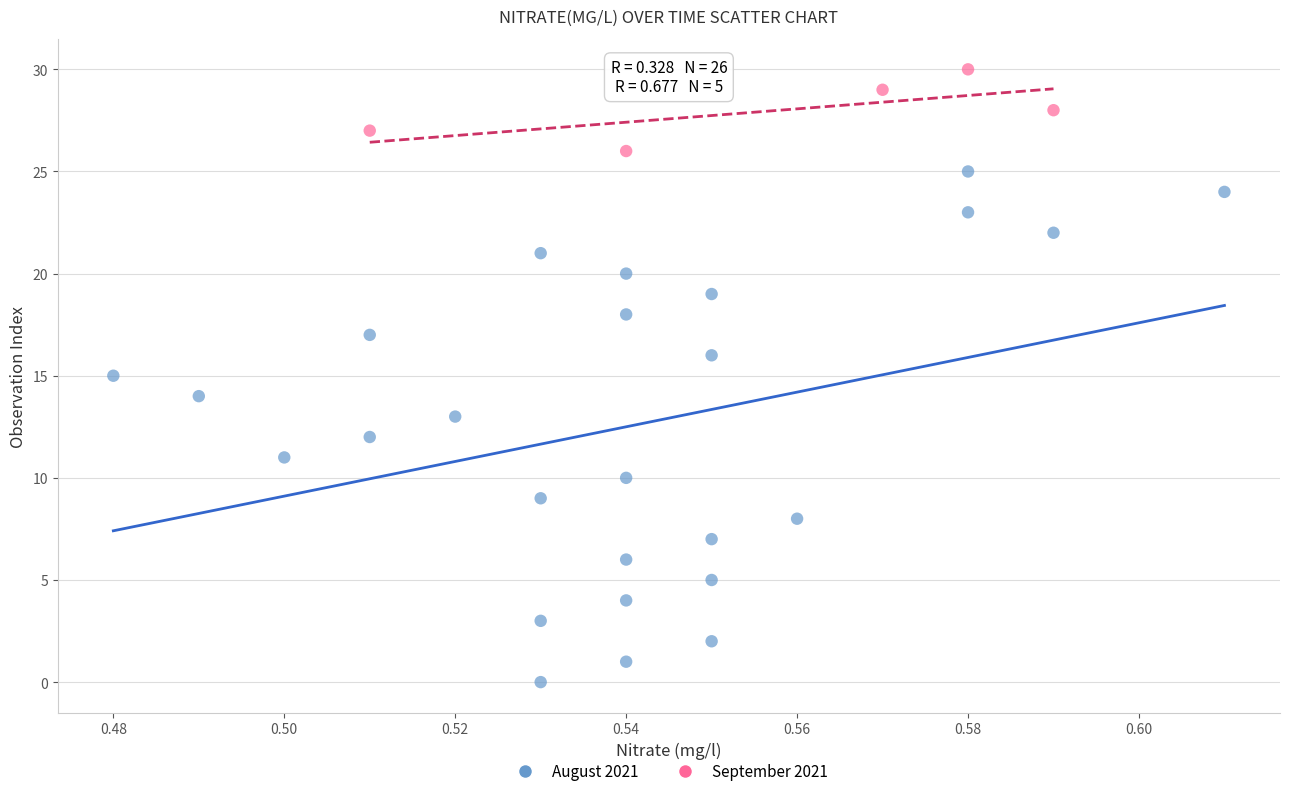

What are all the series names shown in the legend?

August 2021, September 2021